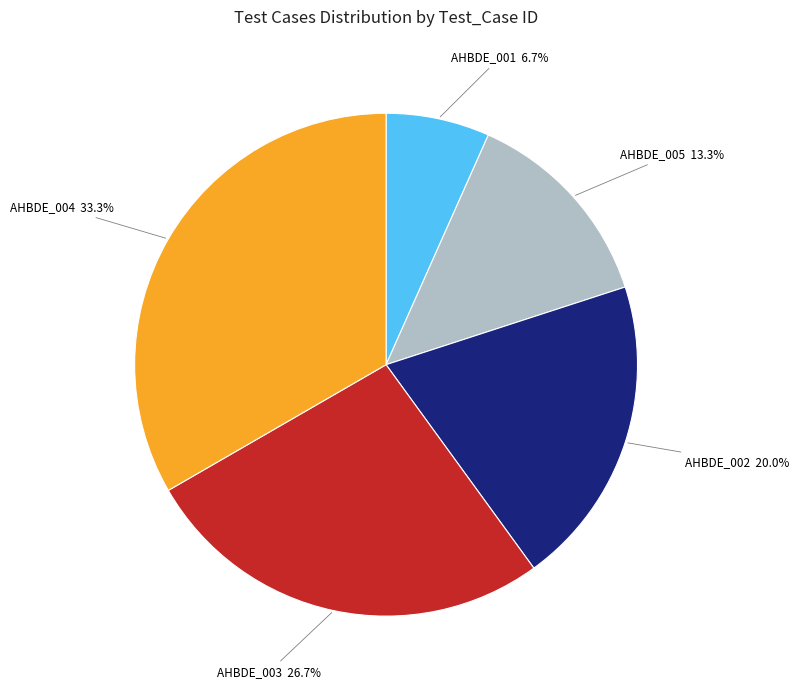

To the nearest percent, what percentage of the pie is AHBDE_002?

20%